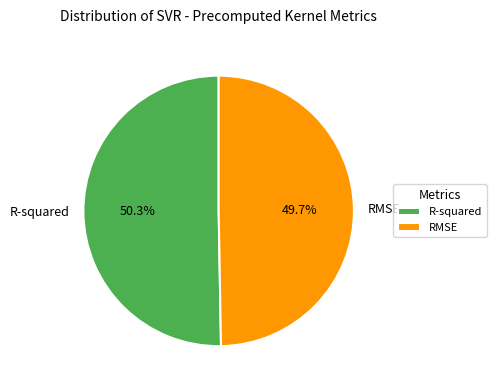

Count the number of slices in the pie.

2